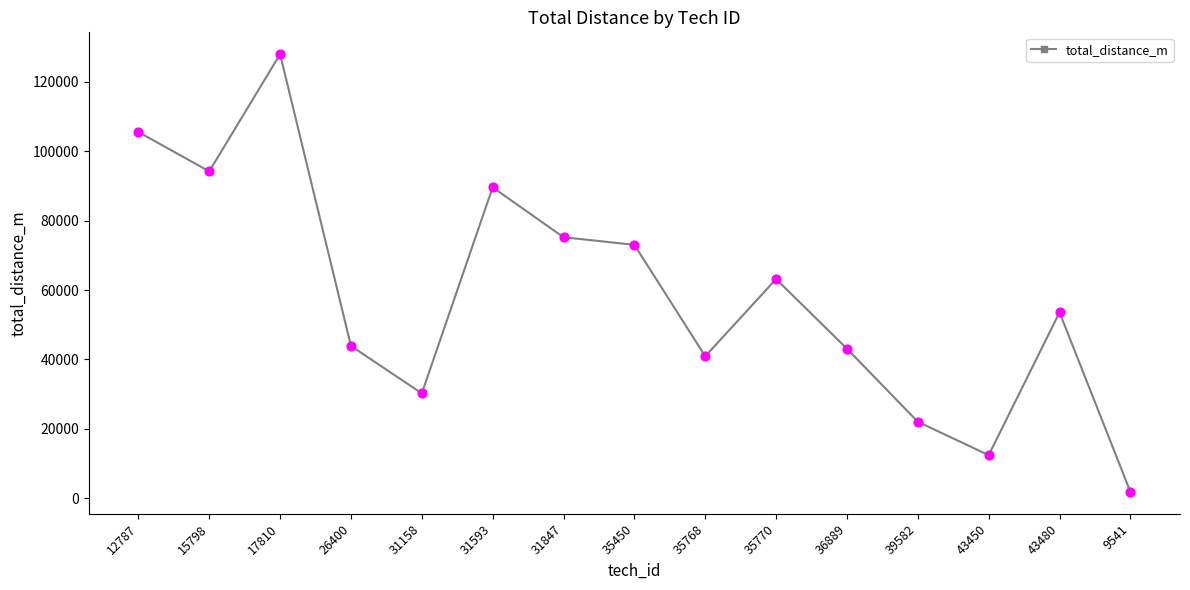

Which has a higher value, 35450 or 15798?

15798